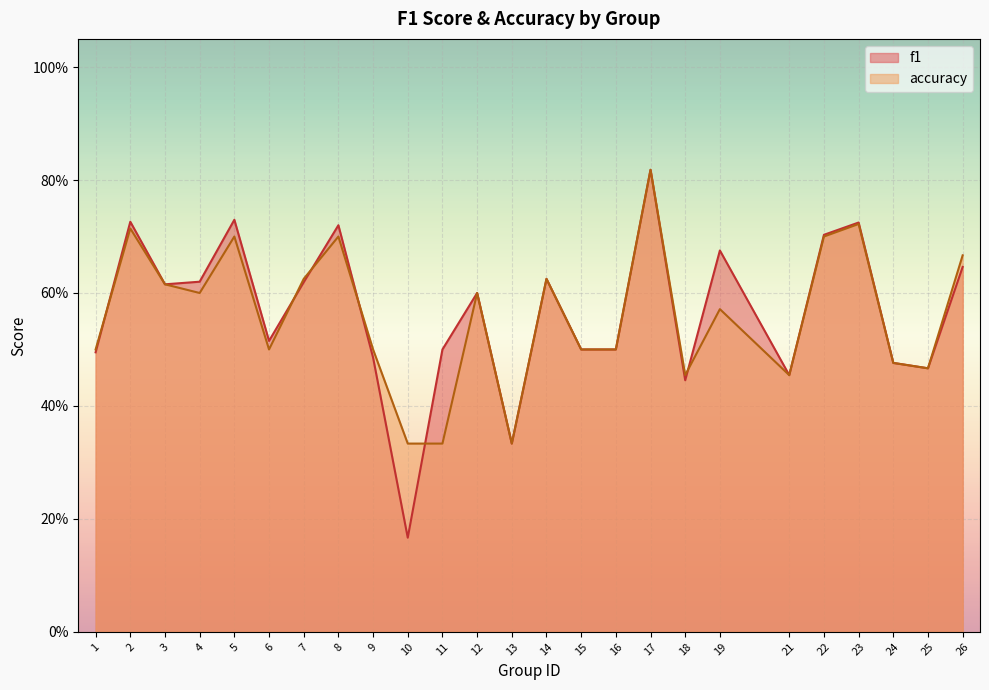

Reading left to right, what are all the values shown in this chart?

f1: 1=0.5	2=0.7	3=0.6	4=0.6	5=0.7	6=0.5	7=0.6	8=0.7	9=0.5	10=0.2	11=0.5	12=0.6	13=0.3	14=0.6	15=0.5	16=0.5	17=0.8	18=0.4	19=0.7	21=0.5	22=0.7	23=0.7	24=0.5	25=0.5	26=0.6
accuracy: 1=0.5	2=0.7	3=0.6	4=0.6	5=0.7	6=0.5	7=0.6	8=0.7	9=0.5	10=0.3	11=0.3	12=0.6	13=0.3	14=0.6	15=0.5	16=0.5	17=0.8	18=0.5	19=0.6	21=0.5	22=0.7	23=0.7	24=0.5	25=0.5	26=0.7